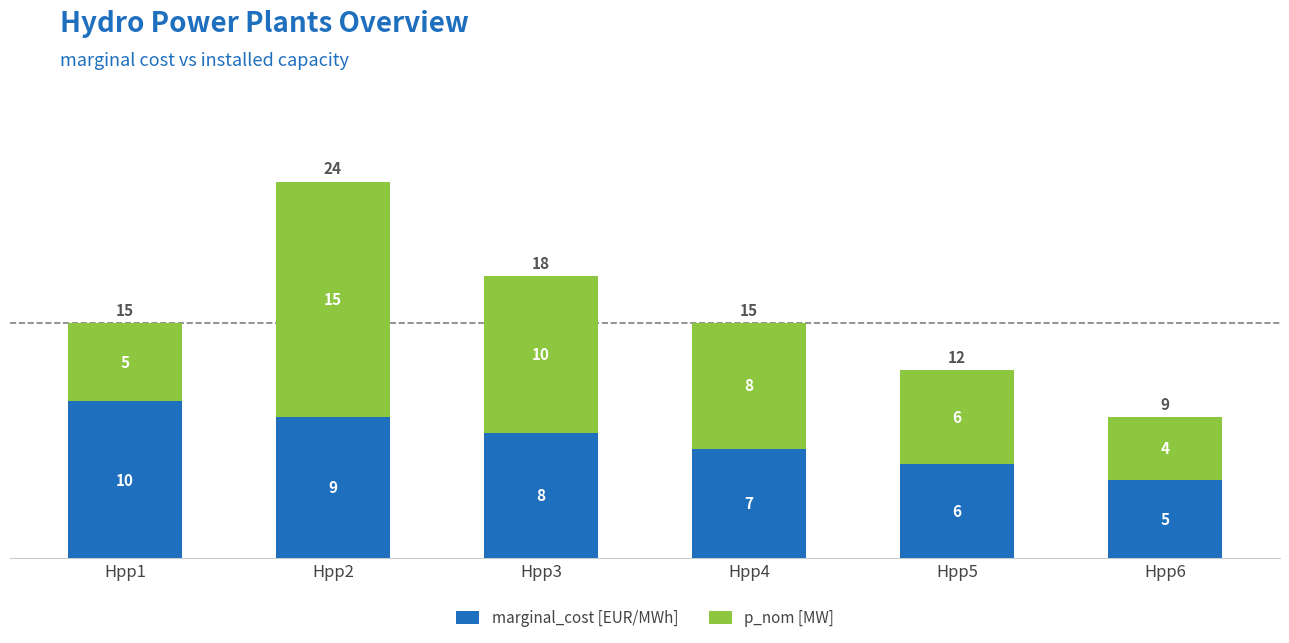

What is the maximum value for marginal_cost [EUR/MWh]?

10